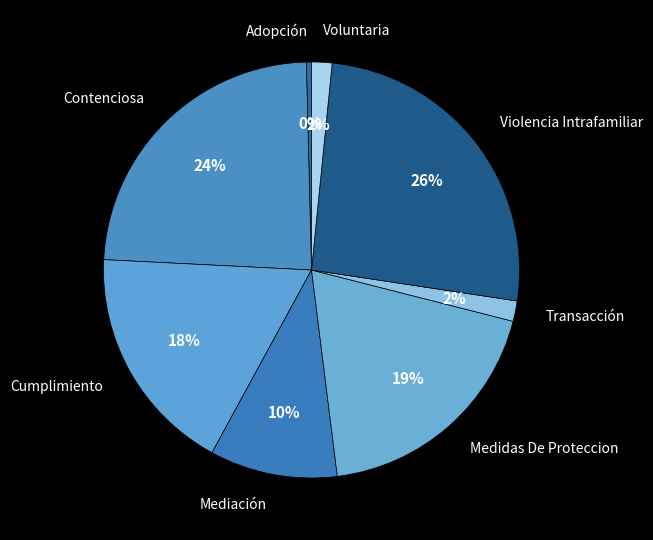

How many slices are in this pie chart?

8